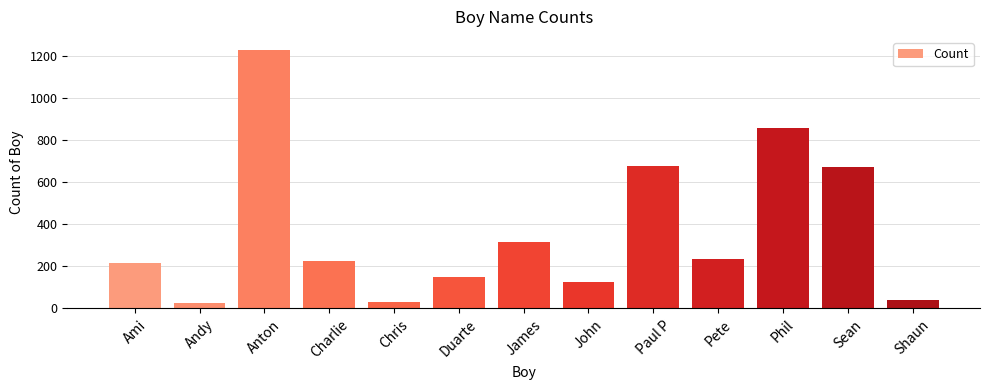

What is the label of the 9th bar from the left?

Paul P